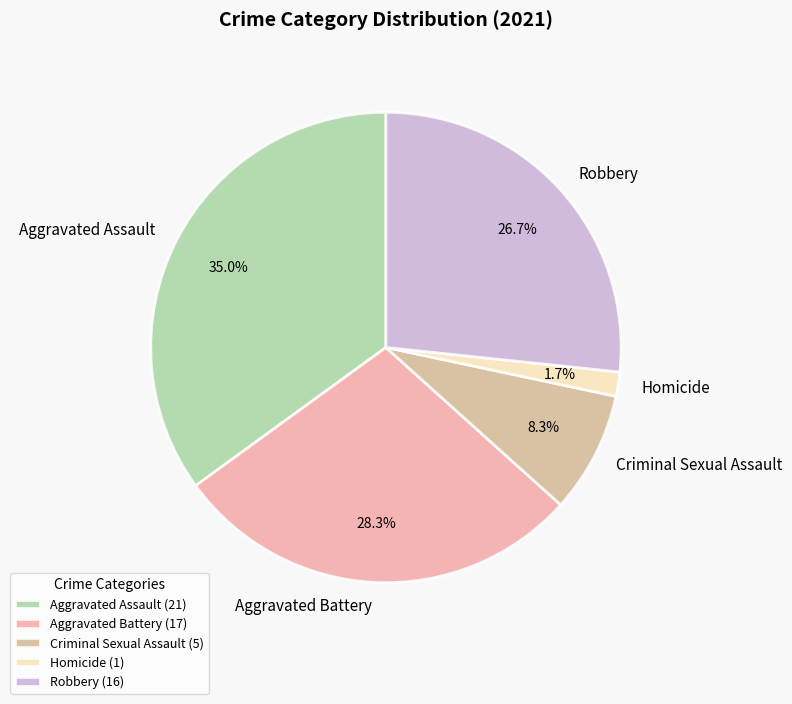

To the nearest percent, what portion does Aggravated Assault represent?

35%